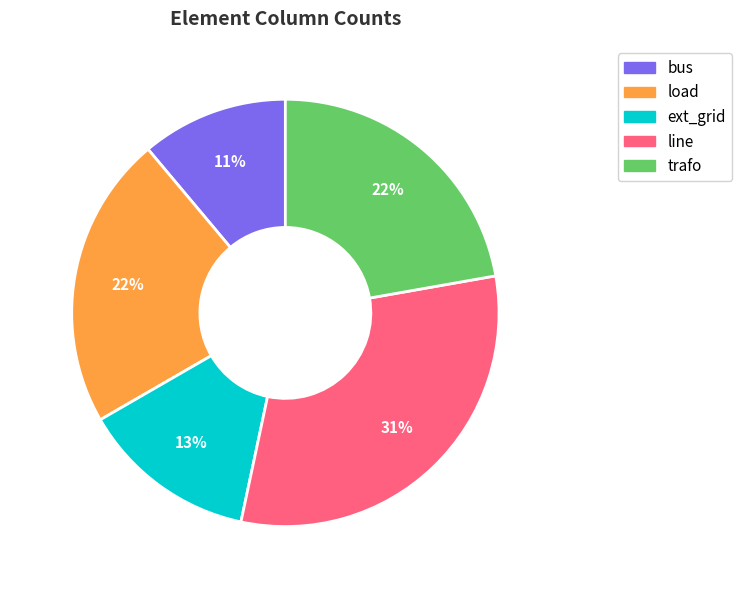

To the nearest percent, what is the combined percentage of trafo and load?

44%